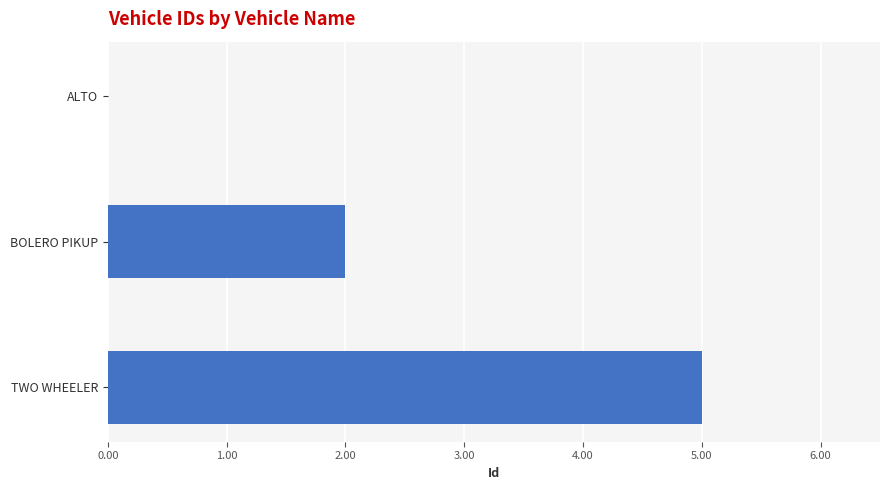

What is the sum of all values?

7